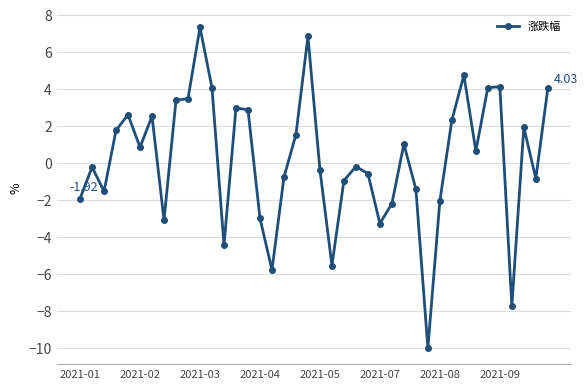

True or false: the data has more than 0 interior local peaks.

True